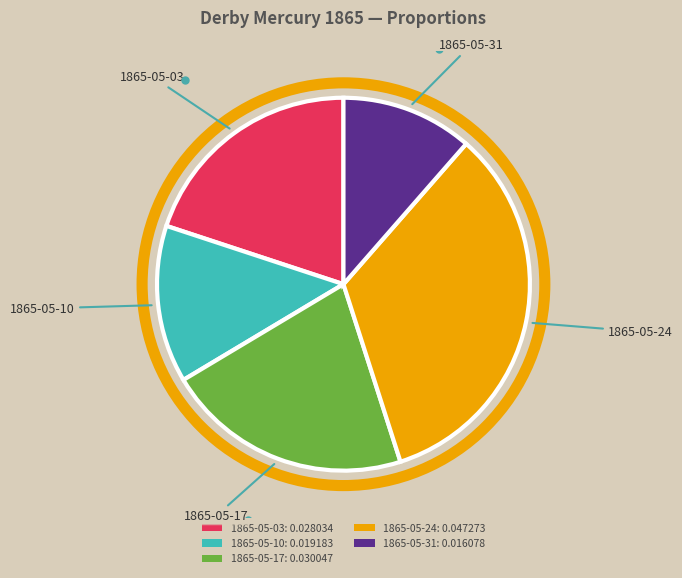

Is 1865-05-24: 0.047273 the majority of the pie?

No